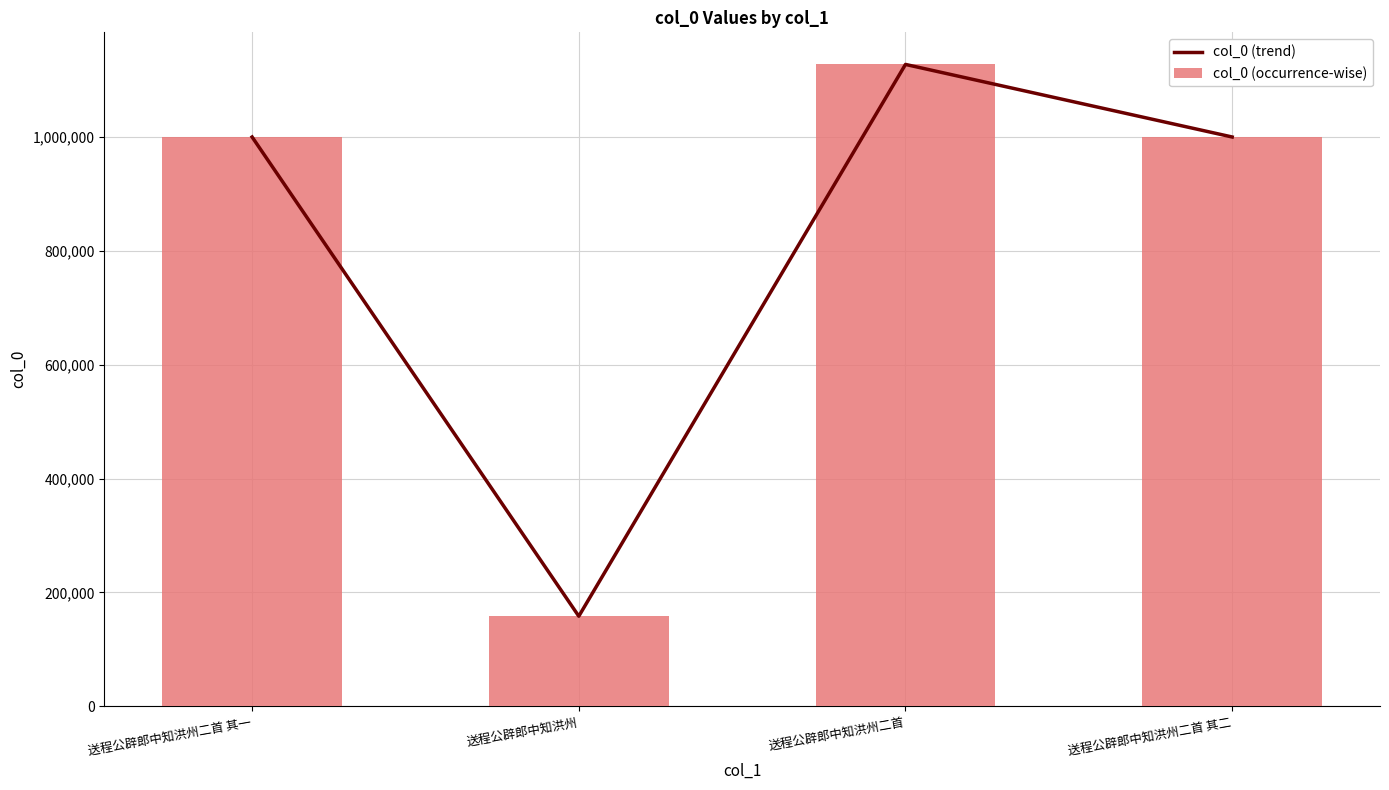

Reading right to left, transcribe all the data shown in this chart.

col_0 (trend): 送程公辟郎中知洪州二首 其二=999943	送程公辟郎中知洪州二首=1127422	送程公辟郎中知洪州=158114	送程公辟郎中知洪州二首 其一=999944
col_0 (occurrence-wise): 送程公辟郎中知洪州二首 其二=999943	送程公辟郎中知洪州二首=1127422	送程公辟郎中知洪州=158114	送程公辟郎中知洪州二首 其一=999944